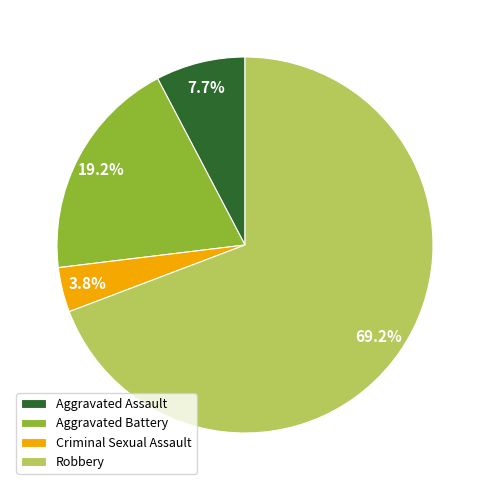

Between Criminal Sexual Assault and Aggravated Battery, which is larger?

Aggravated Battery